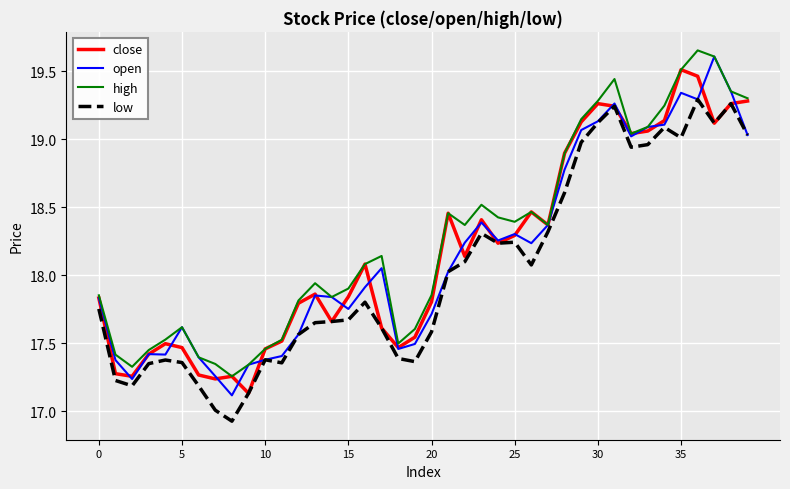

Does the chart have visible grid lines?

Yes